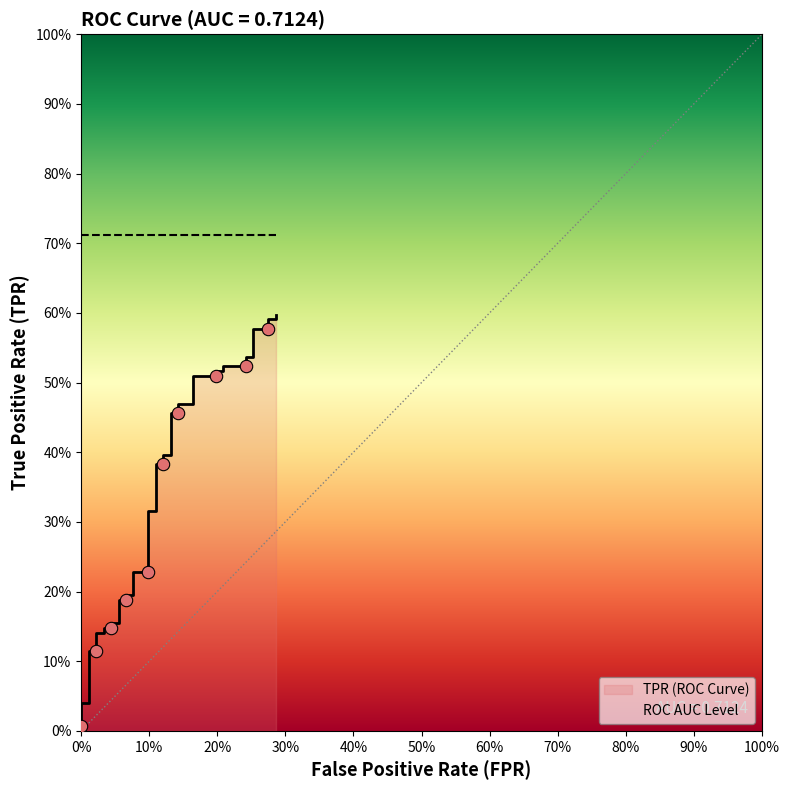

Between 10% and 50%, which is larger?

50%